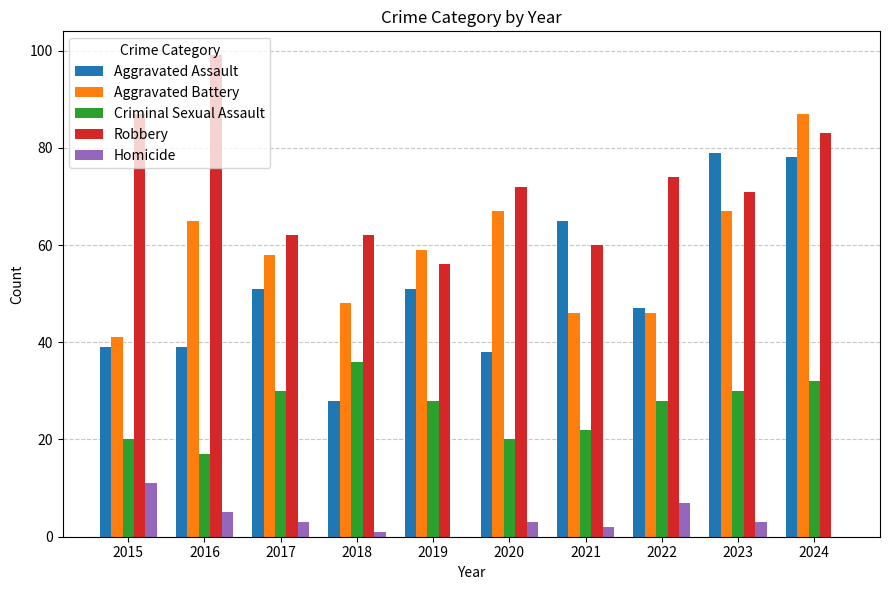

How many series are shown in this chart?

5